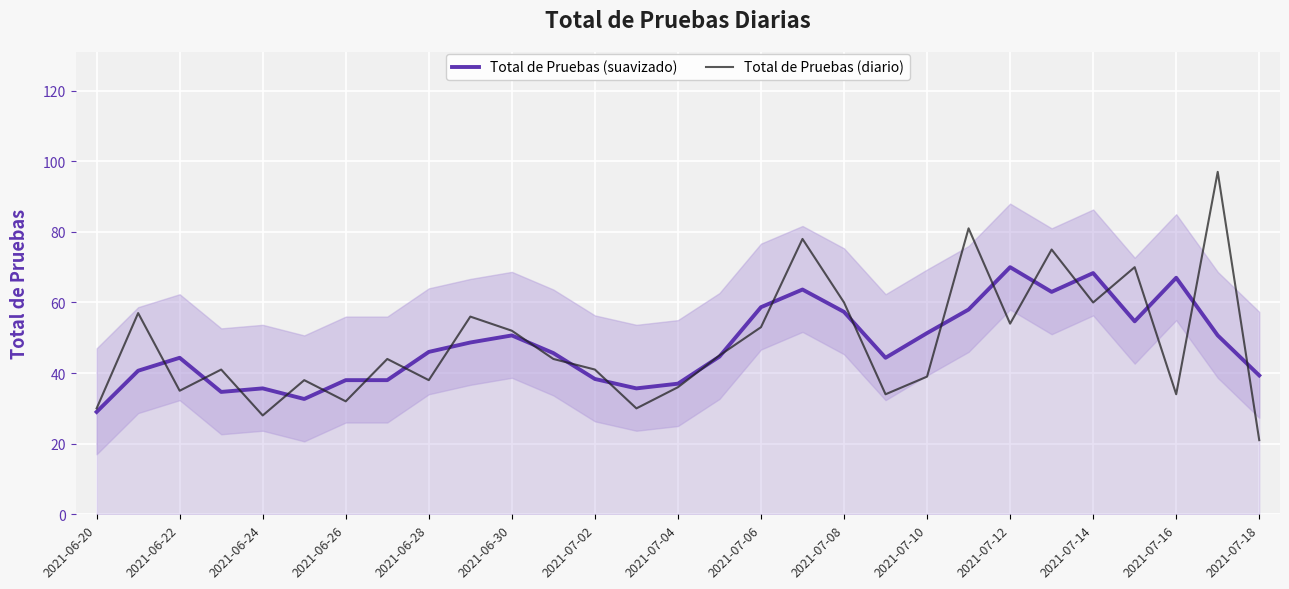

How many lines are shown in the chart?

2